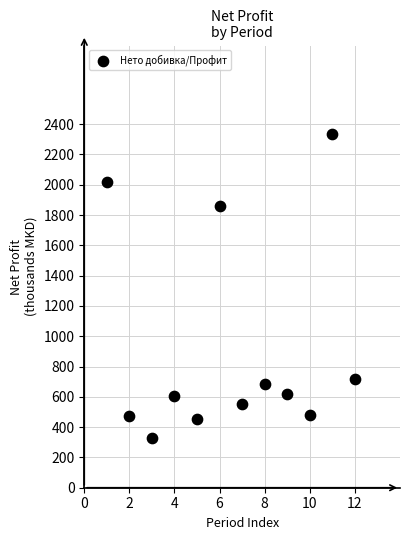

What is the range of X values (max minus min)?

11.0